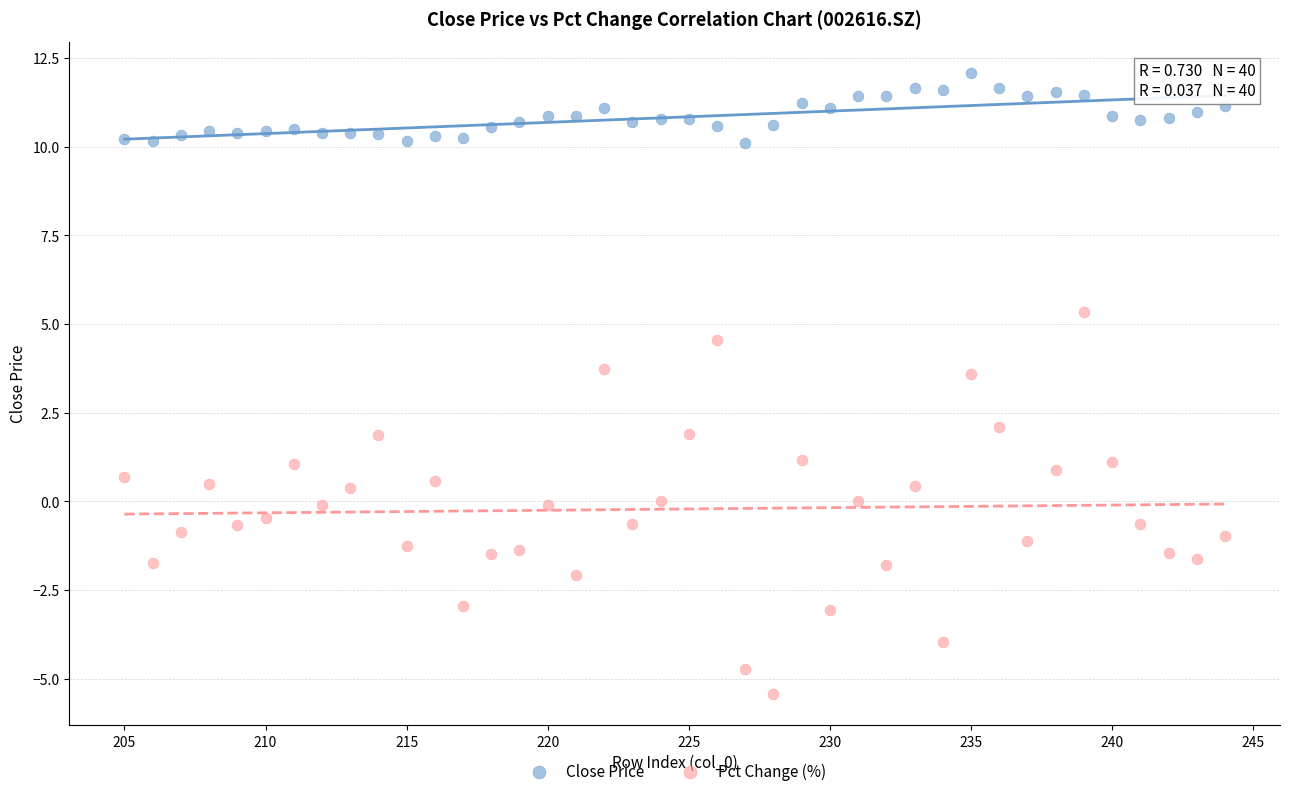

Which series has the widest spread of Y values?

Pct Change (%)